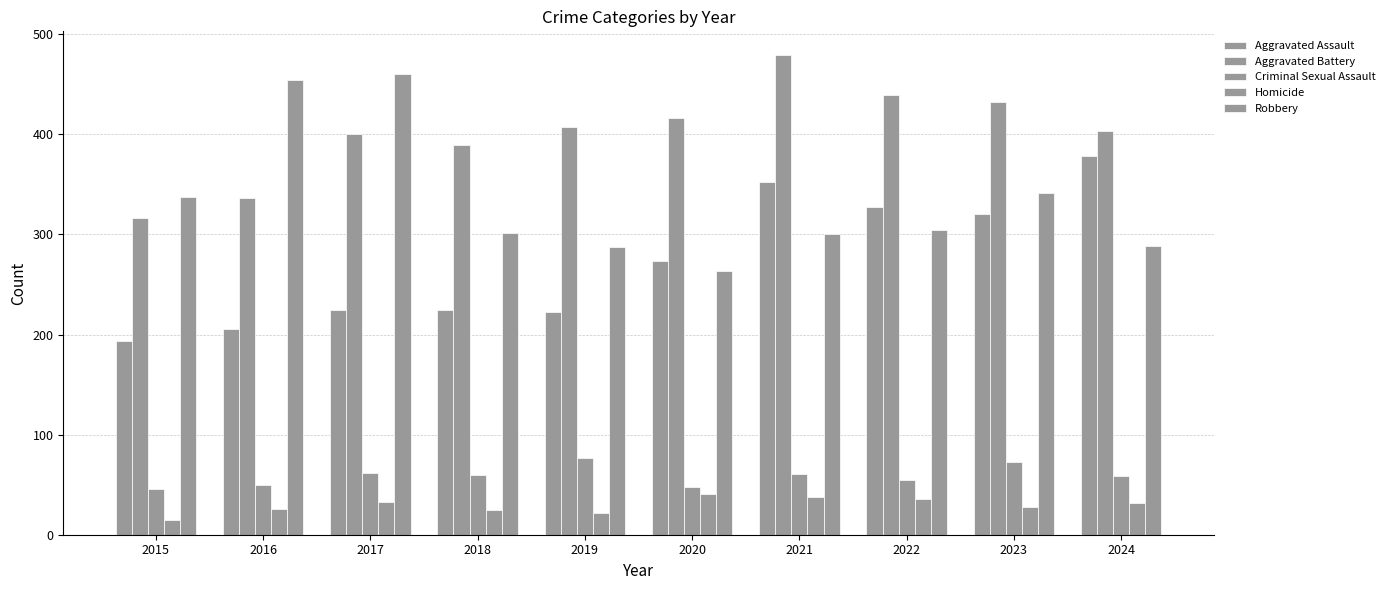

How many distinct data groups are displayed?

5